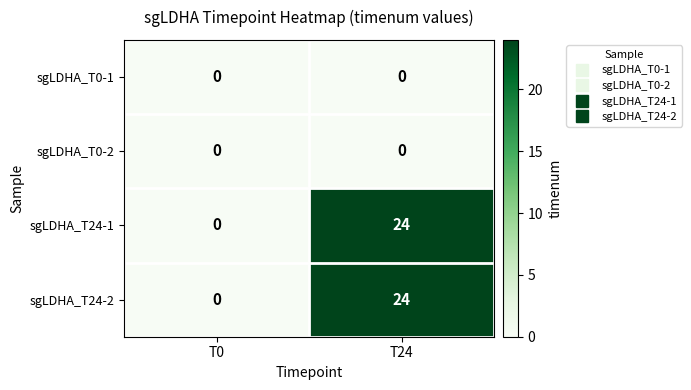

At which category is the sum across all series the highest?

T24